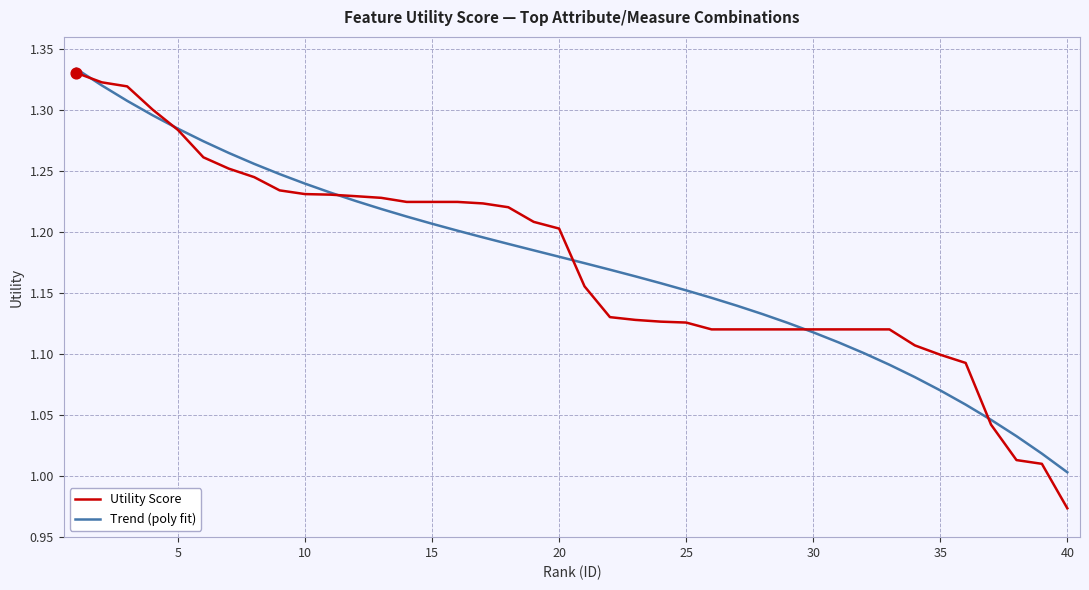

Which series has the largest range (max minus min)?

Utility Score